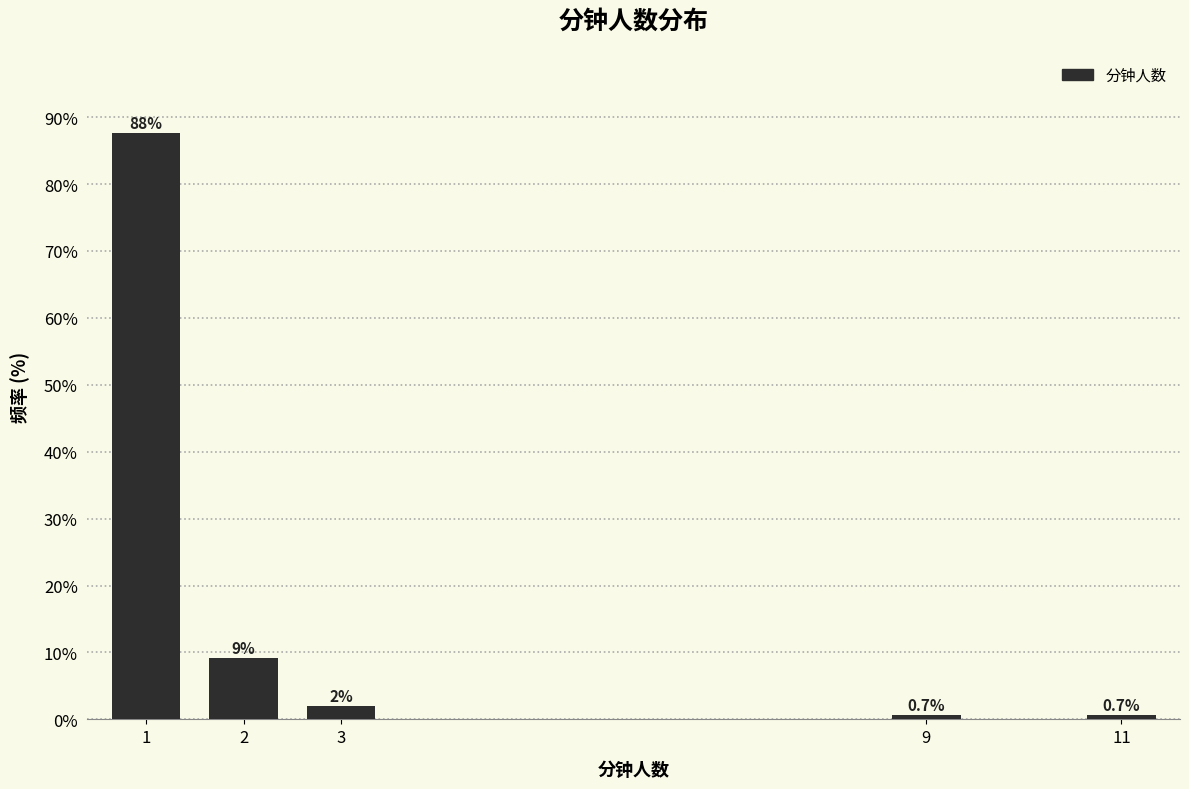

What is the maximum value shown in the chart?

87.6